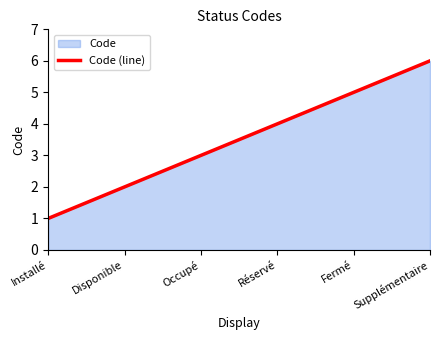

The value at Fermé is 7. True or false?

False